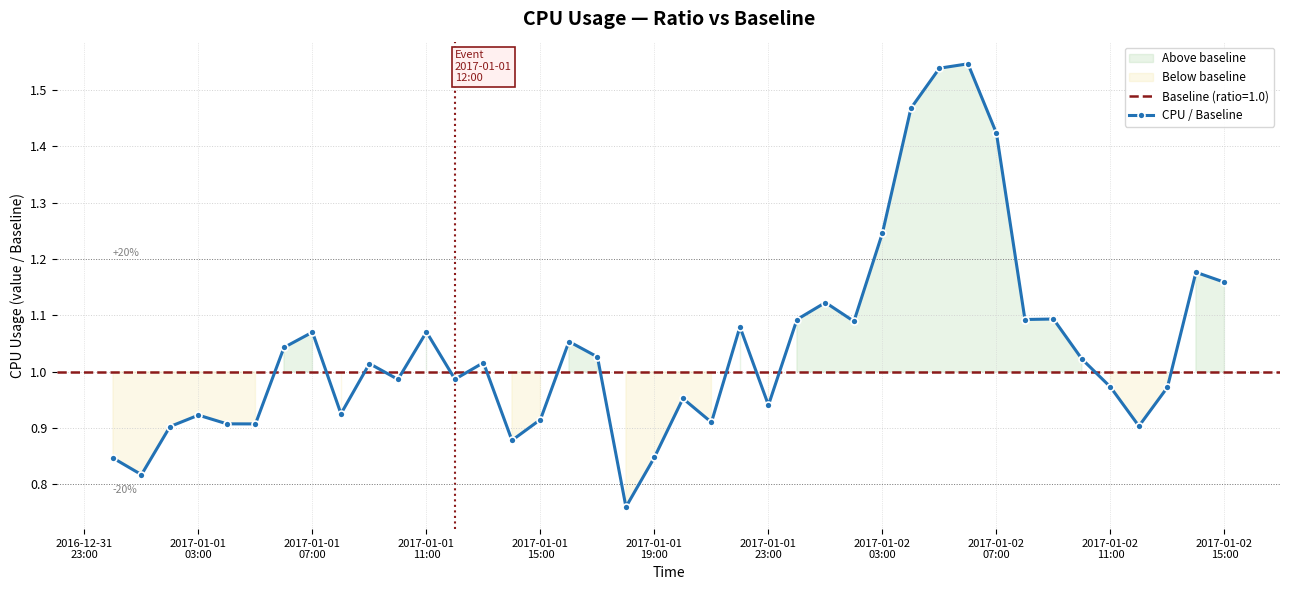

How many data points are above 1?

21